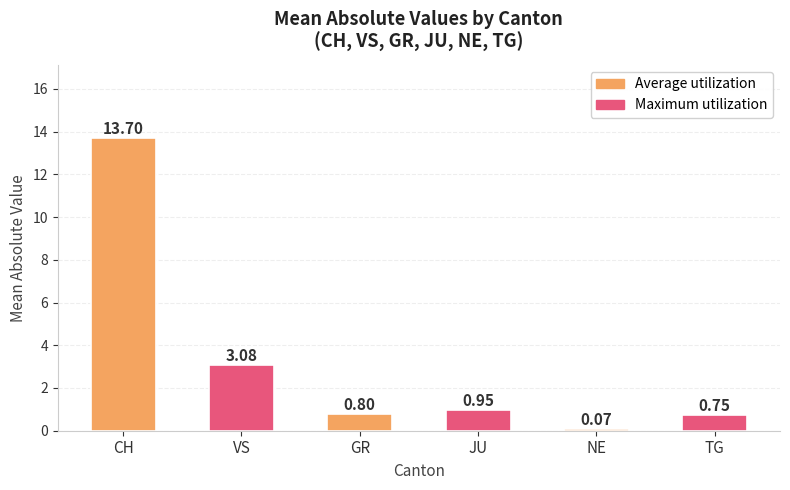

The chart shows a value of 1.6 at JU. True or false?

False